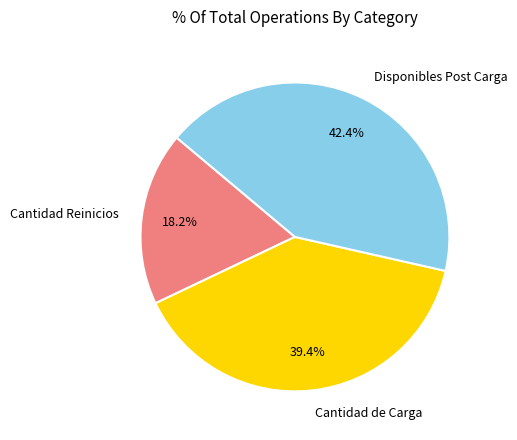

The Disponibles Post Carga slice represents 53% of the pie. True or false?

False